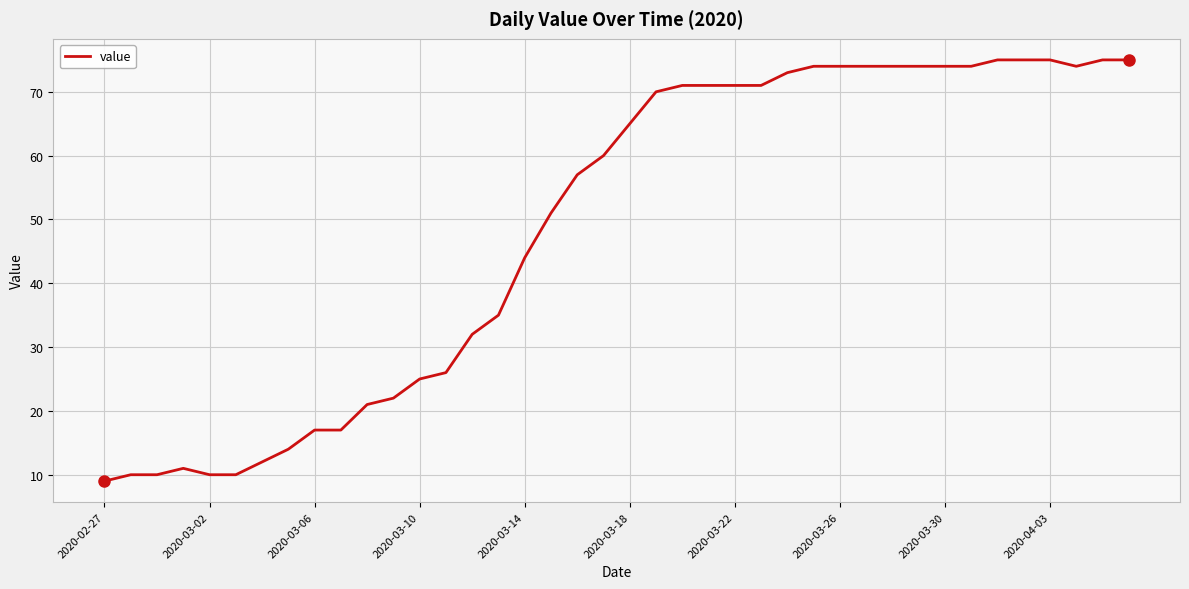

What is the smallest value displayed?

9